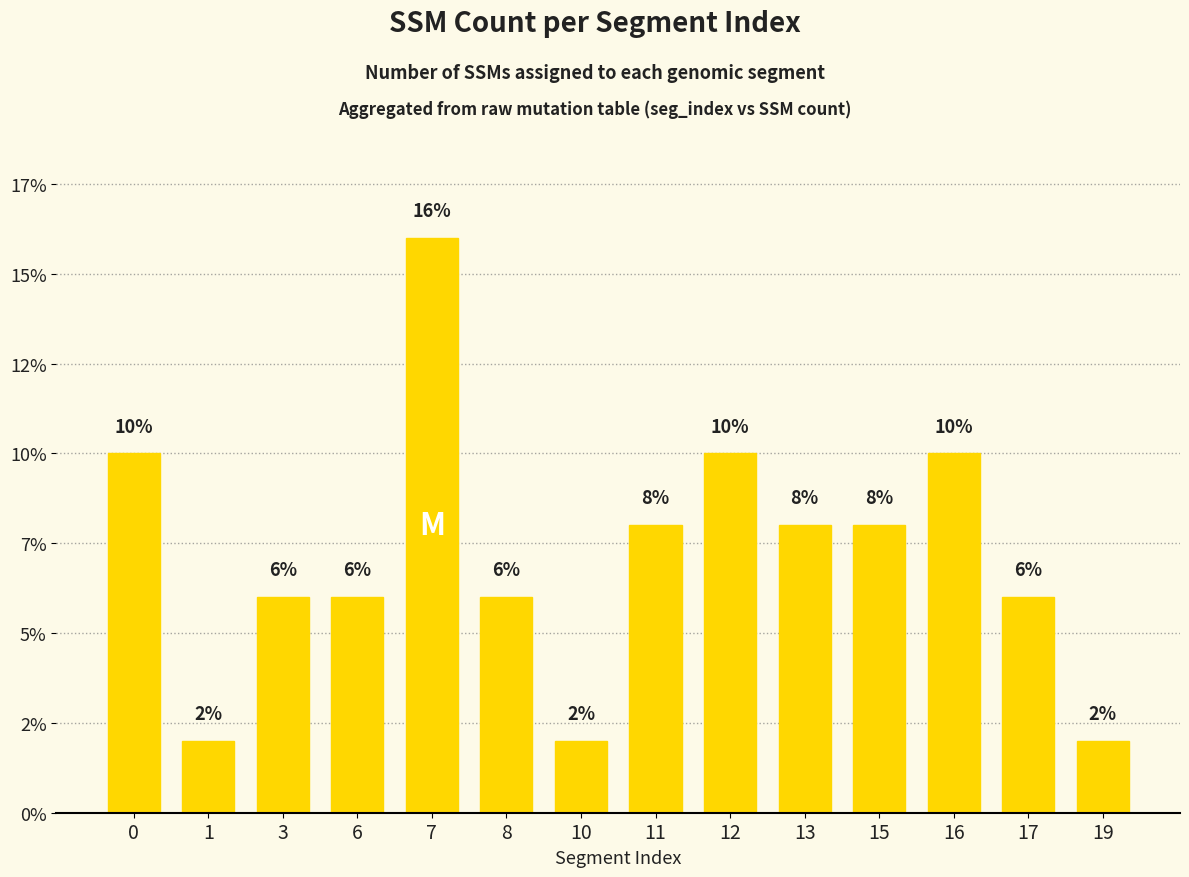

Does the chart contain any negative values?

No